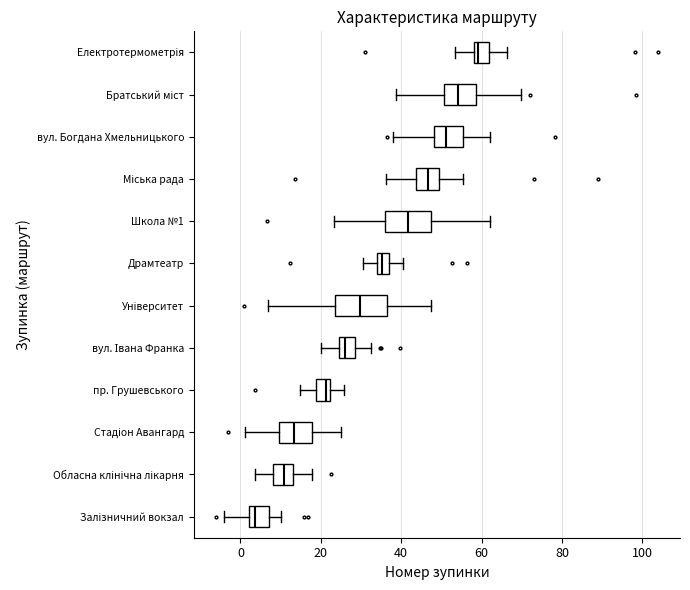

Reading bottom to top, transcribe this box plot: for each box, give where its median line is, the range the box spans, and where its two whiskers end, as read against the x-axis. The values are not printed on the chart, so give them approximately, as read against the axis.

Залізничний вокзал: median 4, box 2 to 8, whiskers -4 to 10
Обласна клінічна лікарня: median 10, box 8 to 14, whiskers 4 to 18
Стадіон Авангард: median 14, box 10 to 18, whiskers 2 to 26
пр. Грушевського: median 22 (just left of the box's right edge), box 18 to 22, whiskers 14 to 26
вул. Івана Франка: median 26, box 24 to 28, whiskers 20 to 32
Університет: median 30, box 24 to 36, whiskers 6 to 48
Драмтеатр: median 36, box 34 to 38, whiskers 30 to 40
Школа №1: median 42, box 36 to 48, whiskers 24 to 62
Міська рада: median 46, box 44 to 50, whiskers 36 to 56
вул. Богдана Хмельницького: median 52, box 48 to 56, whiskers 38 to 62
Братський міст: median 54, box 50 to 58, whiskers 38 to 70
Електротермометрія: median 60, box 58 to 62, whiskers 54 to 66